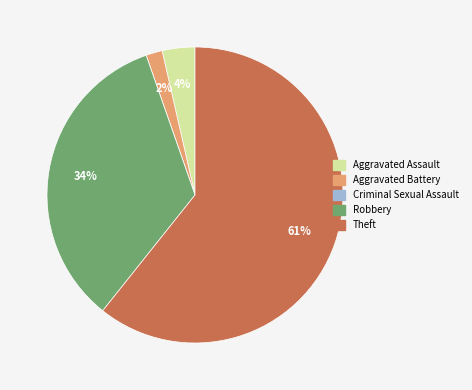

Which has a higher value, Theft or Aggravated Assault?

Theft